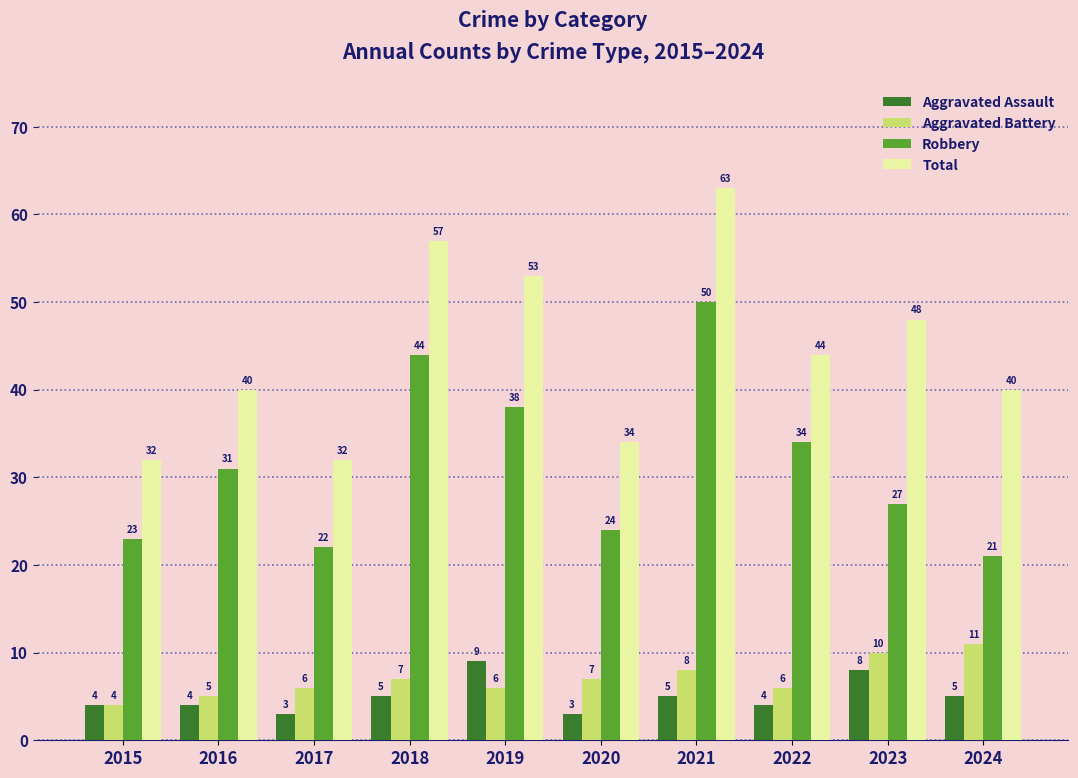

At which category is the sum across all series the highest?

2021